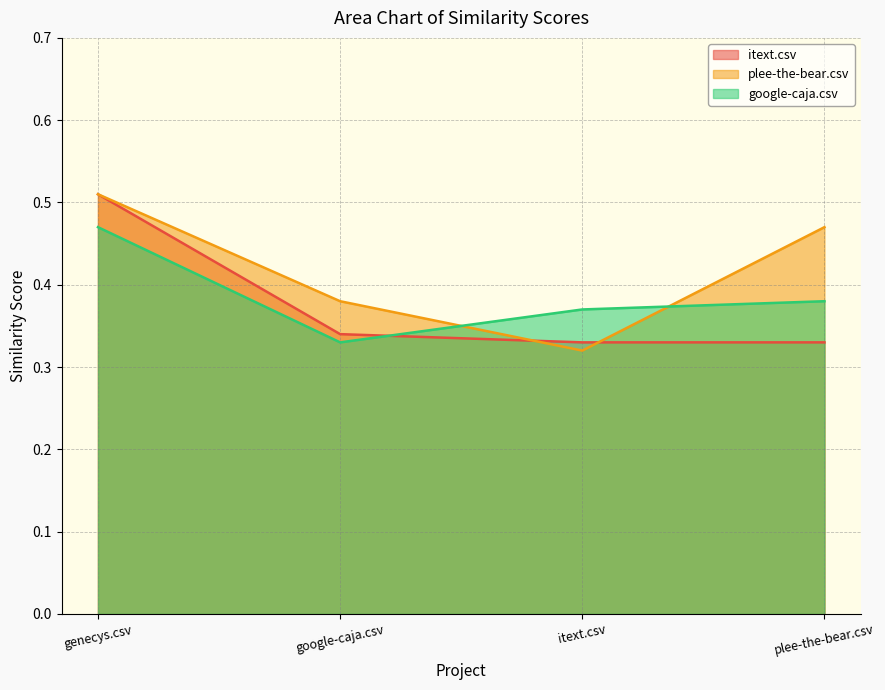

Which series has the largest range (max minus min)?

plee-the-bear.csv